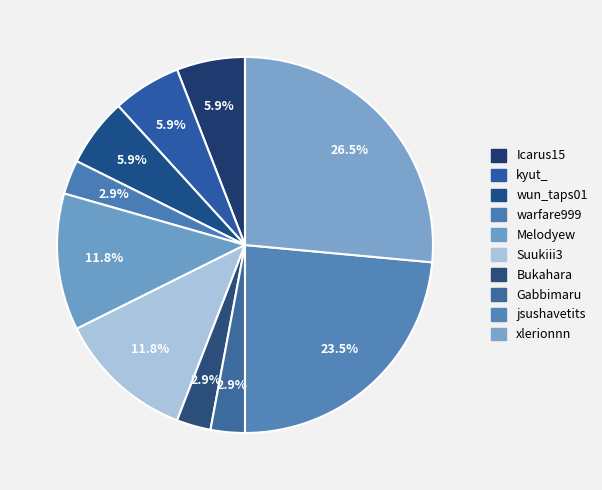

Is there any slice that represents more than half of the pie?

No